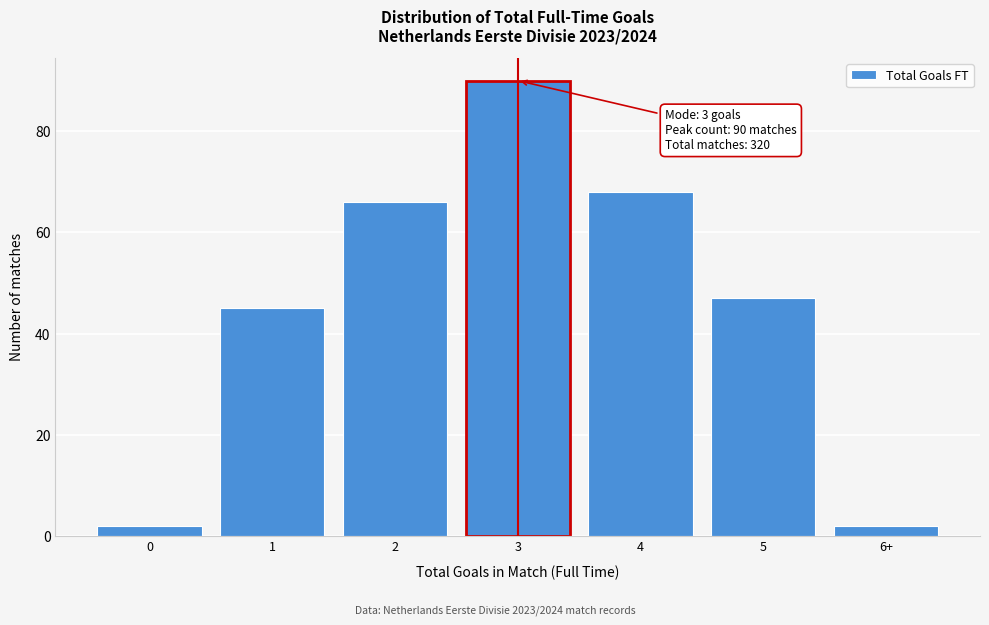

Reading left to right, transcribe all the data shown in this chart.

0=2	1=45	2=66	3=90	4=68	5=47	6+=2